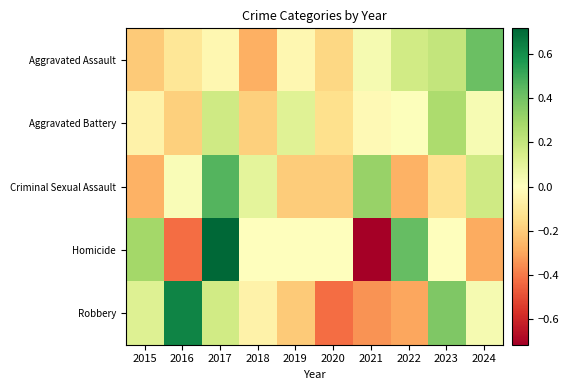

Rank the series at 2018 from lowest to highest value.

Aggravated Assault, Aggravated Battery, Robbery, Homicide, Criminal Sexual Assault